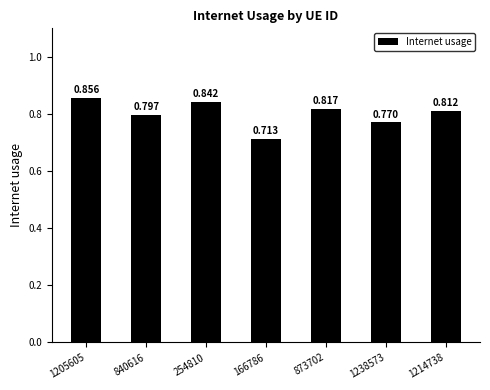

What is the maximum value shown in the chart?

0.9